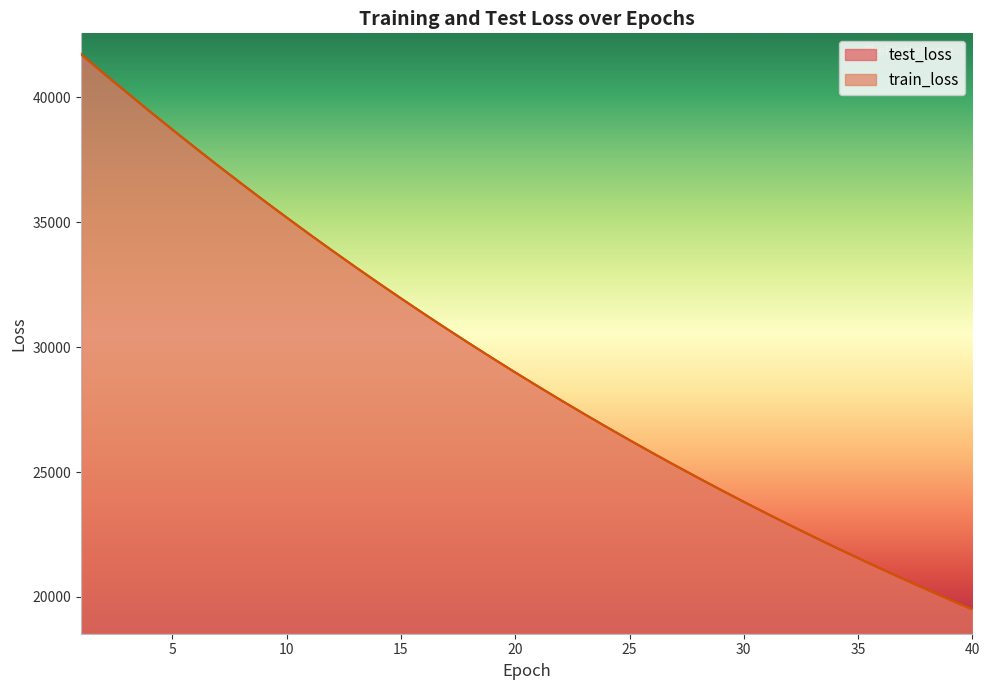

How many categories are shown in the chart?

40